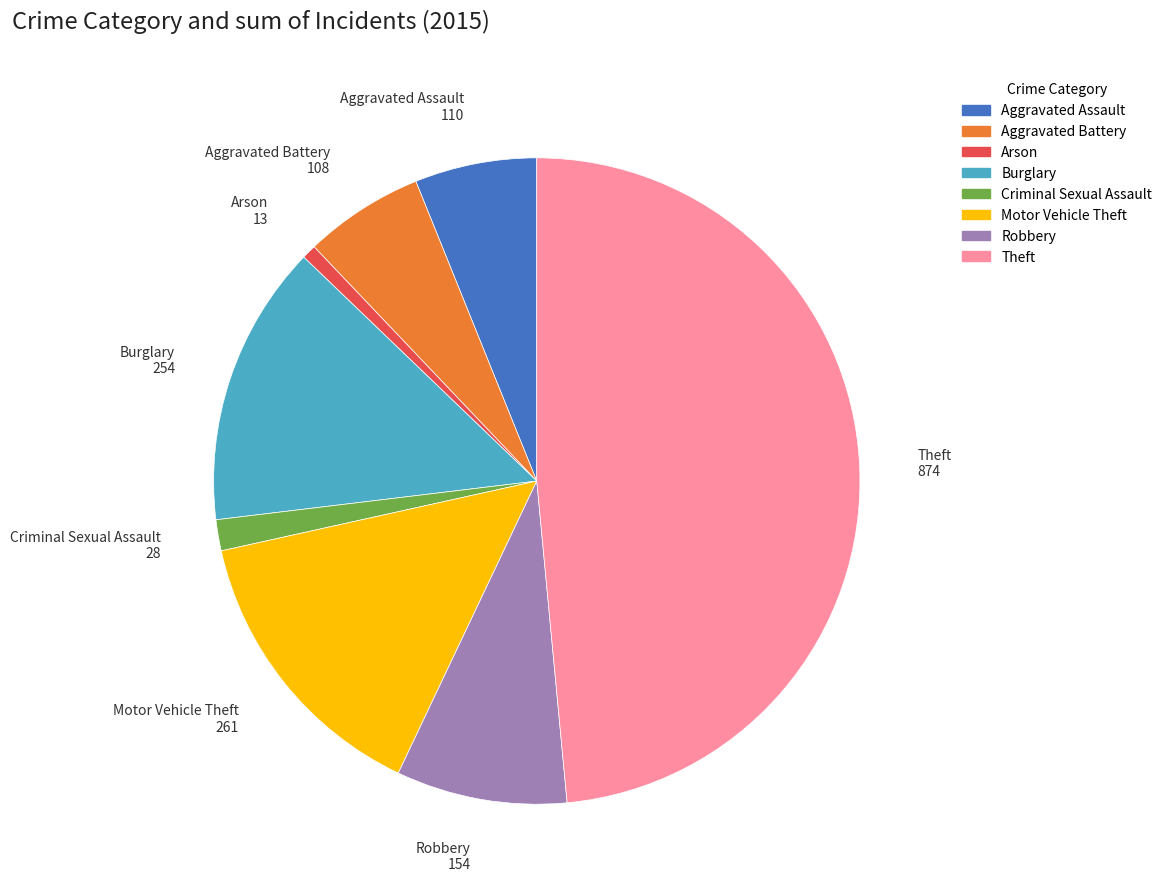

Is it true that Motor Vehicle Theft is 6% of the pie?

False